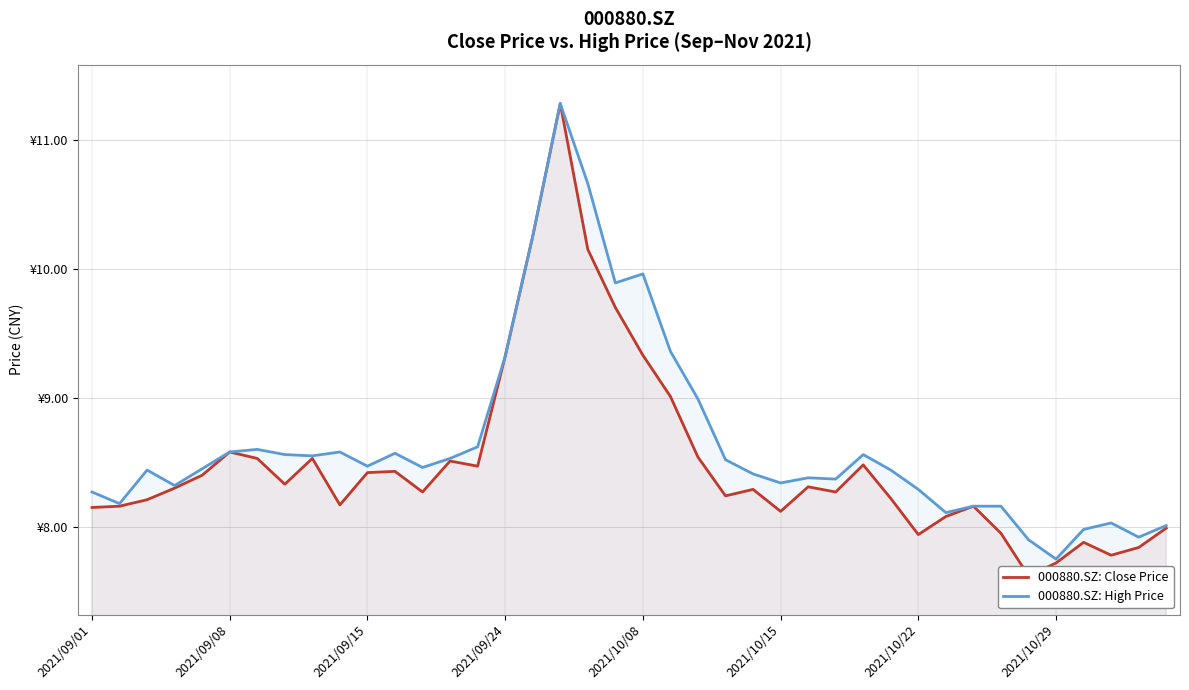

Reading right to left, what are all the values shown in this chart?

000880.SZ: Close Price: 8.0	7.8	7.8	7.9	7.7	7.6	8.0	8.2	8.1	7.9	8.2	8.5	8.3	8.3	8.1	8.3	8.2	8.5	9.0	9.3	9.7	10.2	11.3	10.2	9.3	8.5	8.5	8.3	8.4	8.4	8.2	8.5	8.3	8.5	8.6	8.4	8.3	8.2	8.2	8.2
000880.SZ: High Price: 8.0	7.9	8.0	8.0	7.8	7.9	8.2	8.2	8.1	8.3	8.4	8.6	8.4	8.4	8.3	8.4	8.5	9.0	9.4	10.0	9.9	10.7	11.3	10.2	9.3	8.6	8.5	8.5	8.6	8.5	8.6	8.6	8.6	8.6	8.6	8.4	8.3	8.4	8.2	8.3